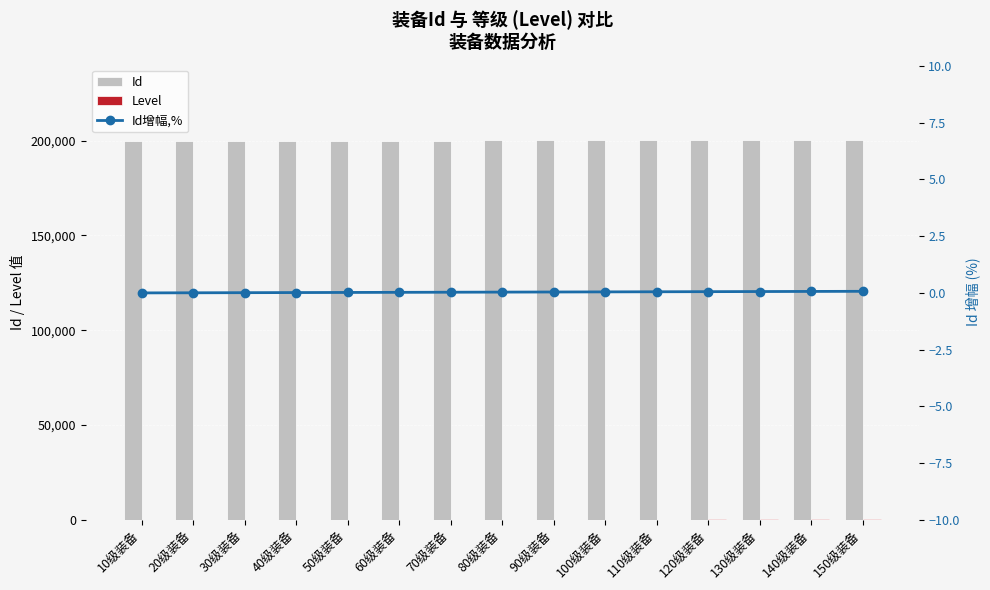

At 100级装备, list the series in order from largest to smallest.

Id, Level, Id增幅,%